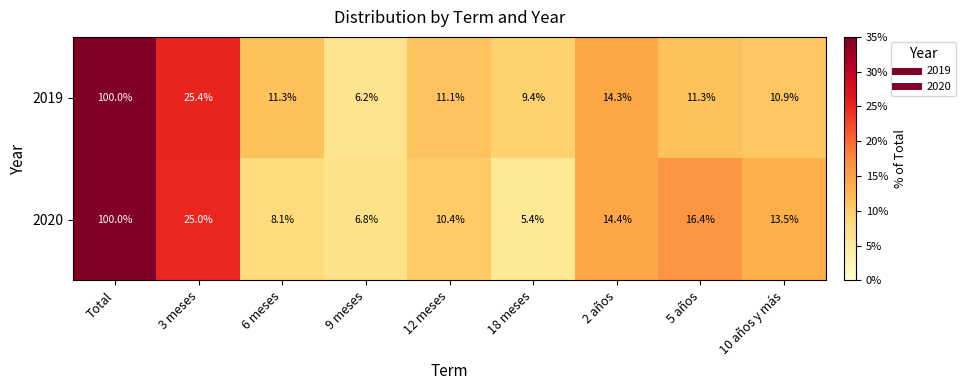

Rank the series at 12 meses from lowest to highest value.

2020, 2019